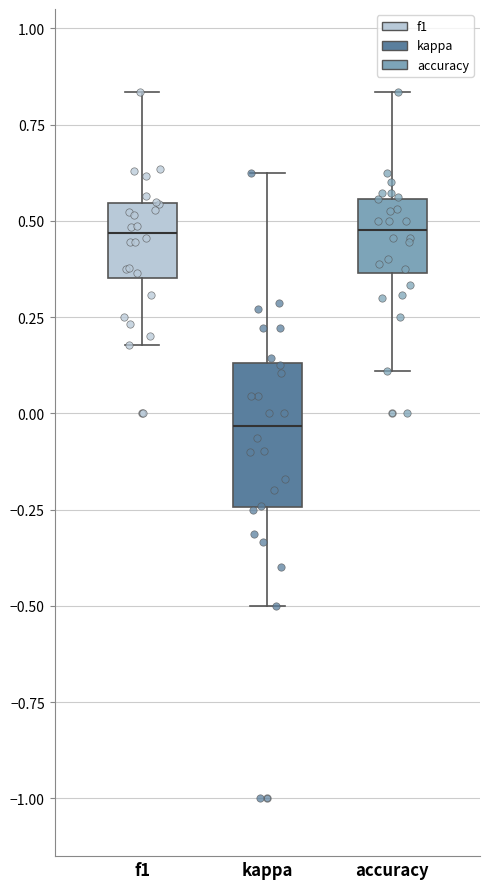

Where is the upper edge of the box for f1 on the y-axis? The values are not printed on the chart, so give them approximately, as read against the axis.

0.55